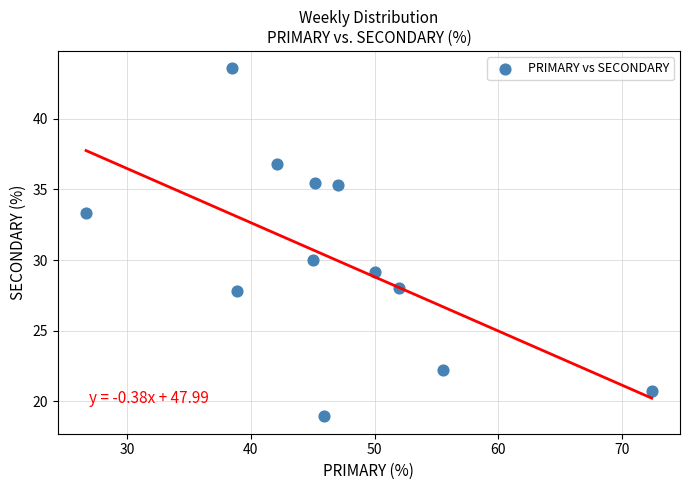

What is the average Y value?

30.1